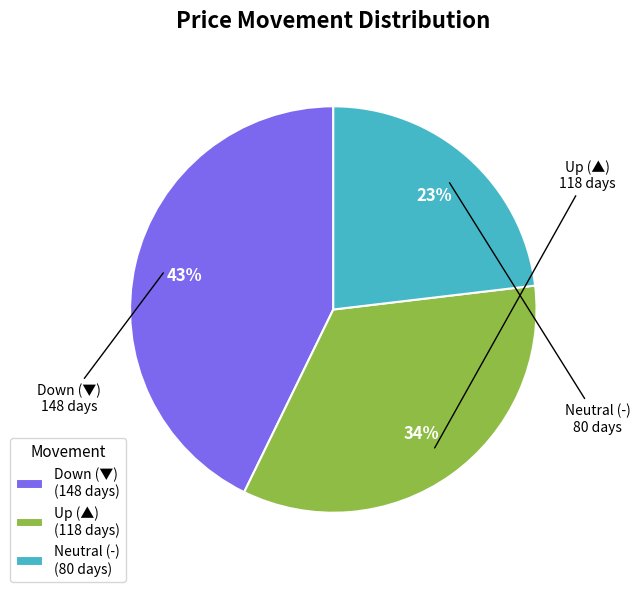

Do Neutral (-) (80 days) and Down (▼) (148 days) together represent more than half of the pie?

Yes